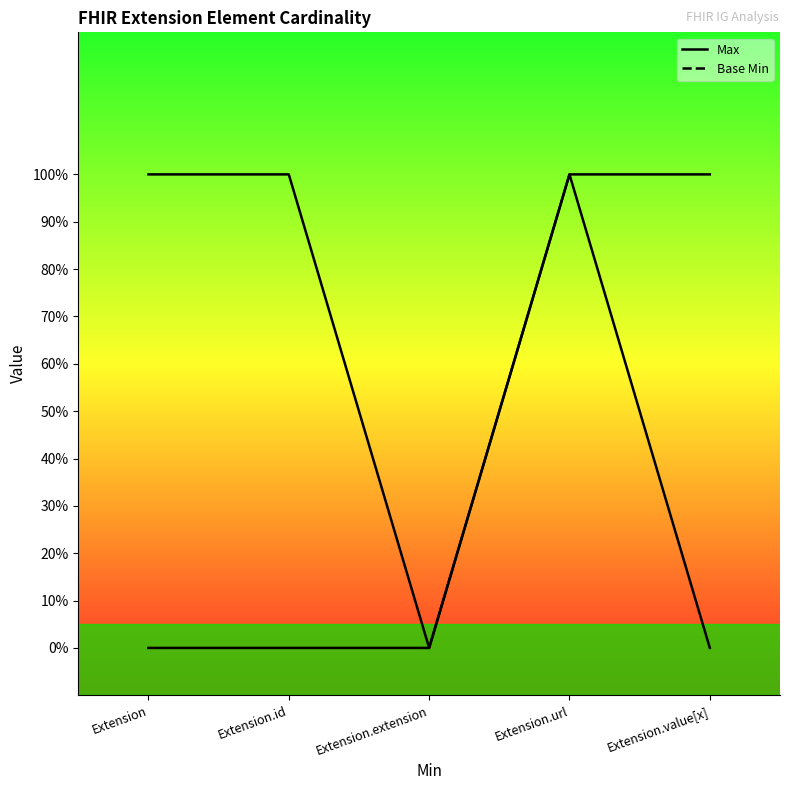

In Max, how many points are lower than both neighbors (excluding endpoints)?

1